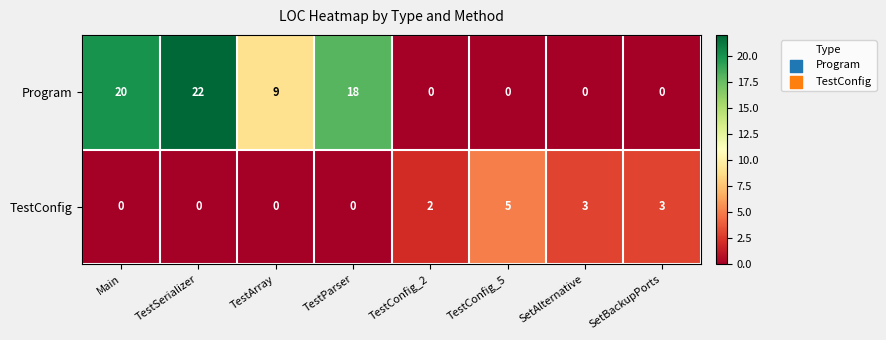

Reading left to right, what are all the values shown in this chart?

Program: 20	22	9	18	0	0	0	0
TestConfig: 0	0	0	0	2	5	3	3